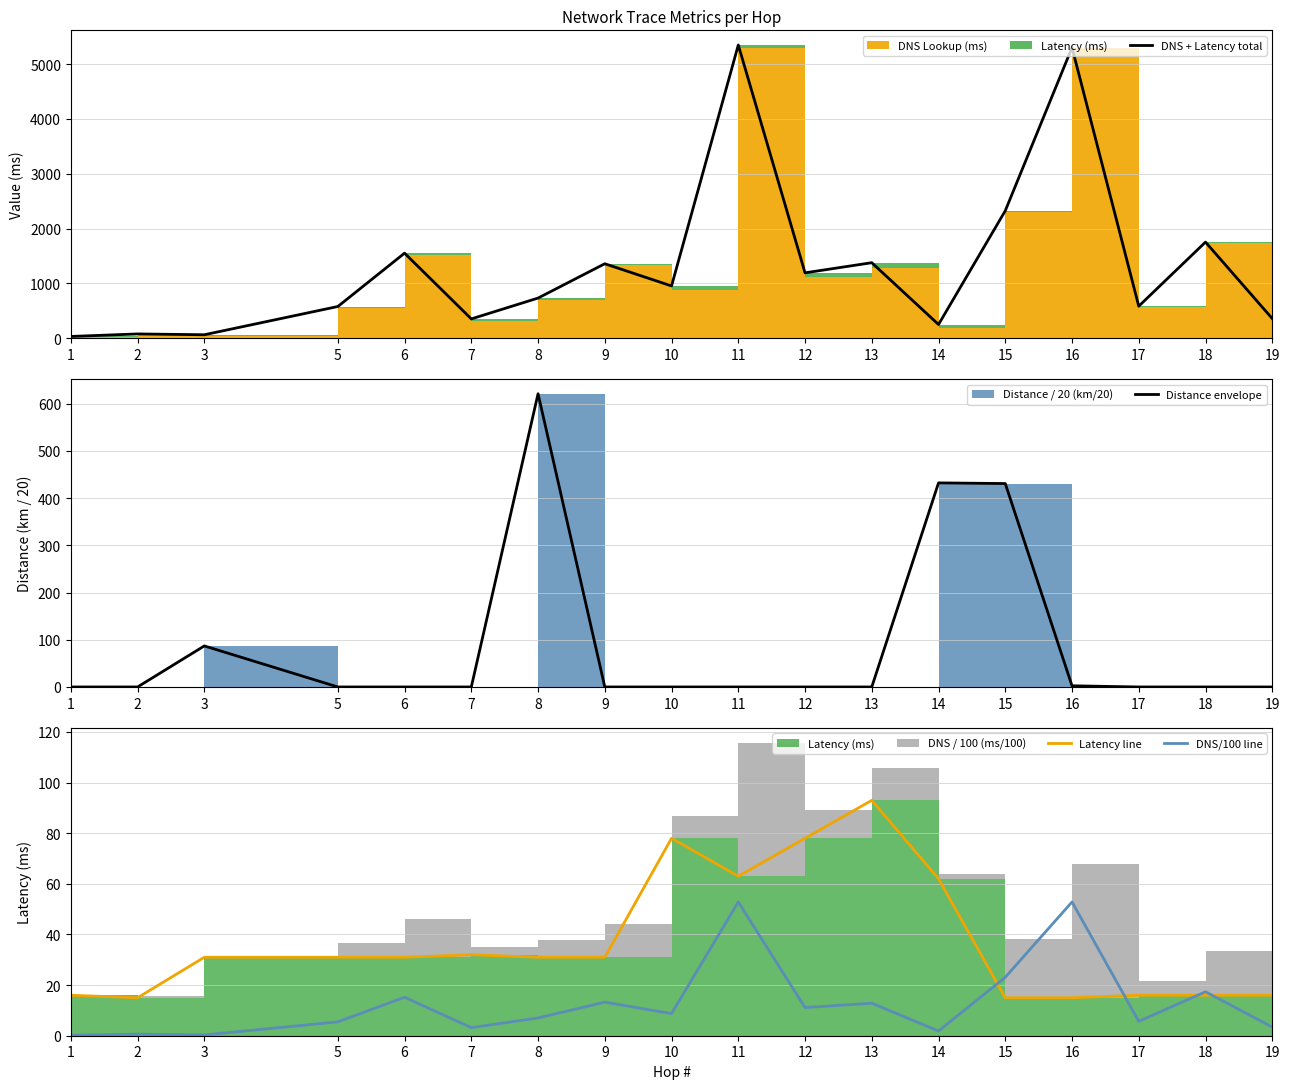

What is the average value of the Latency line series?

37.2